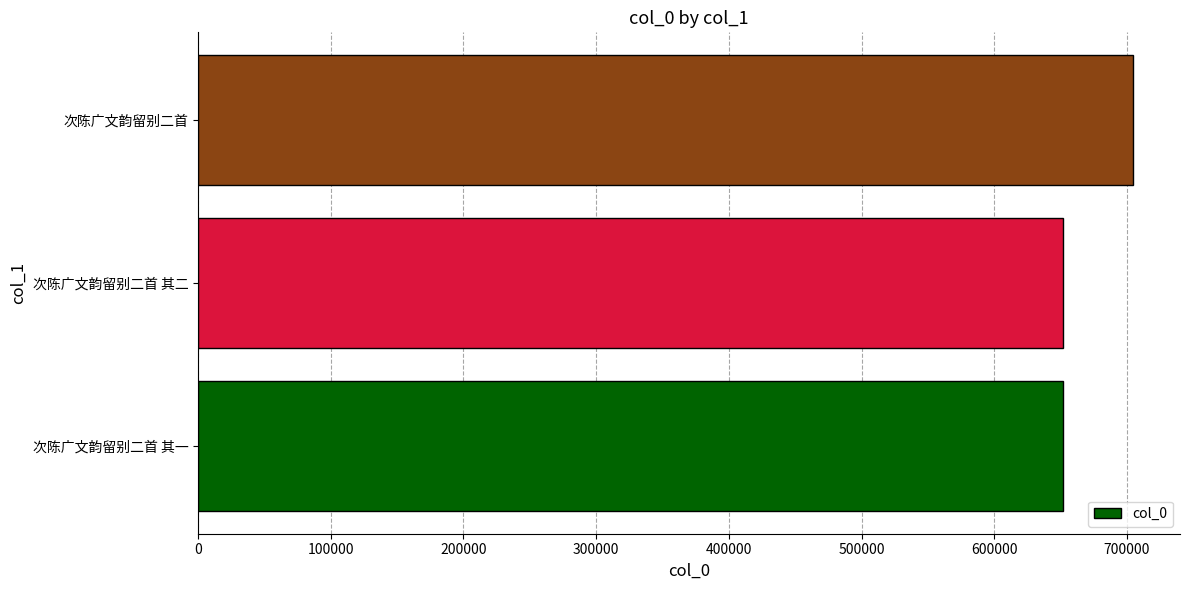

What is the difference between the values at 次陈广文韵留别二首 and 次陈广文韵留别二首 其二?

52916